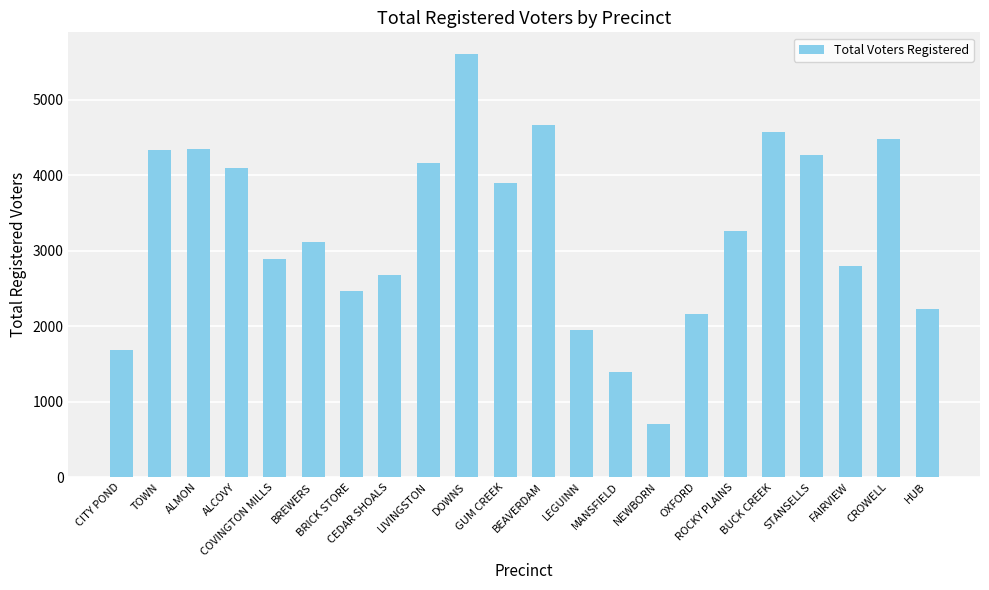

At which label does the data first exceed 3266?

TOWN